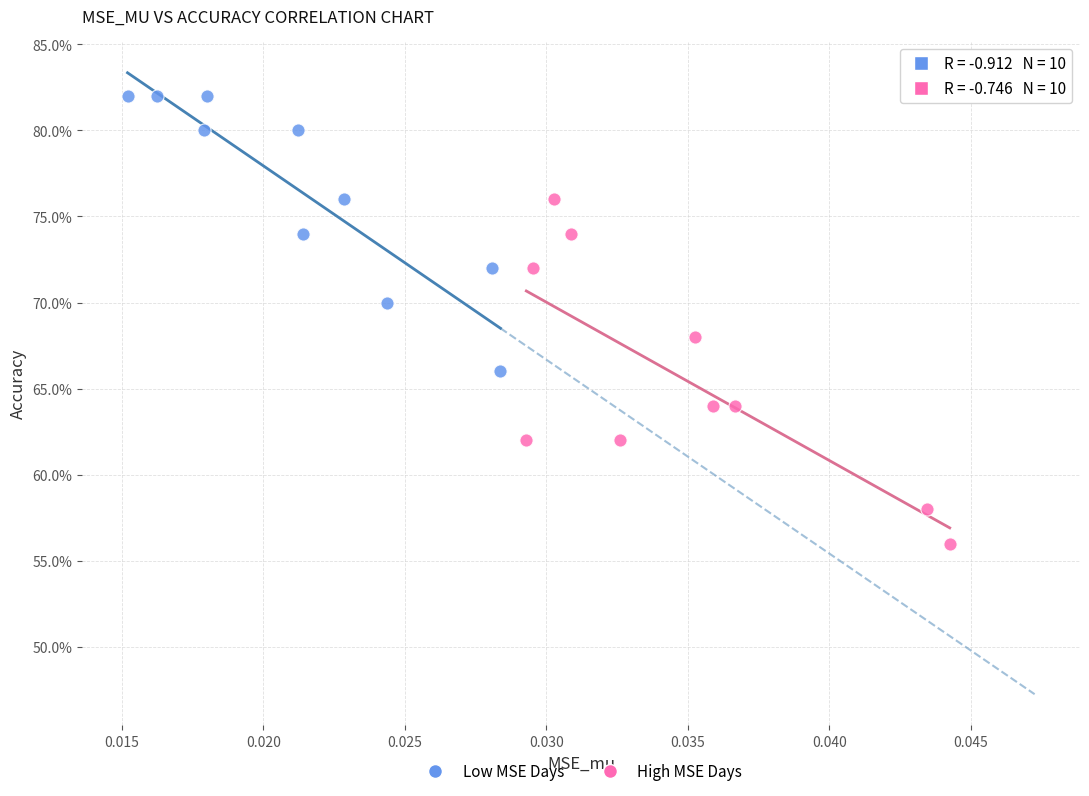

What are all the series names shown in the legend?

Low MSE Days, High MSE Days